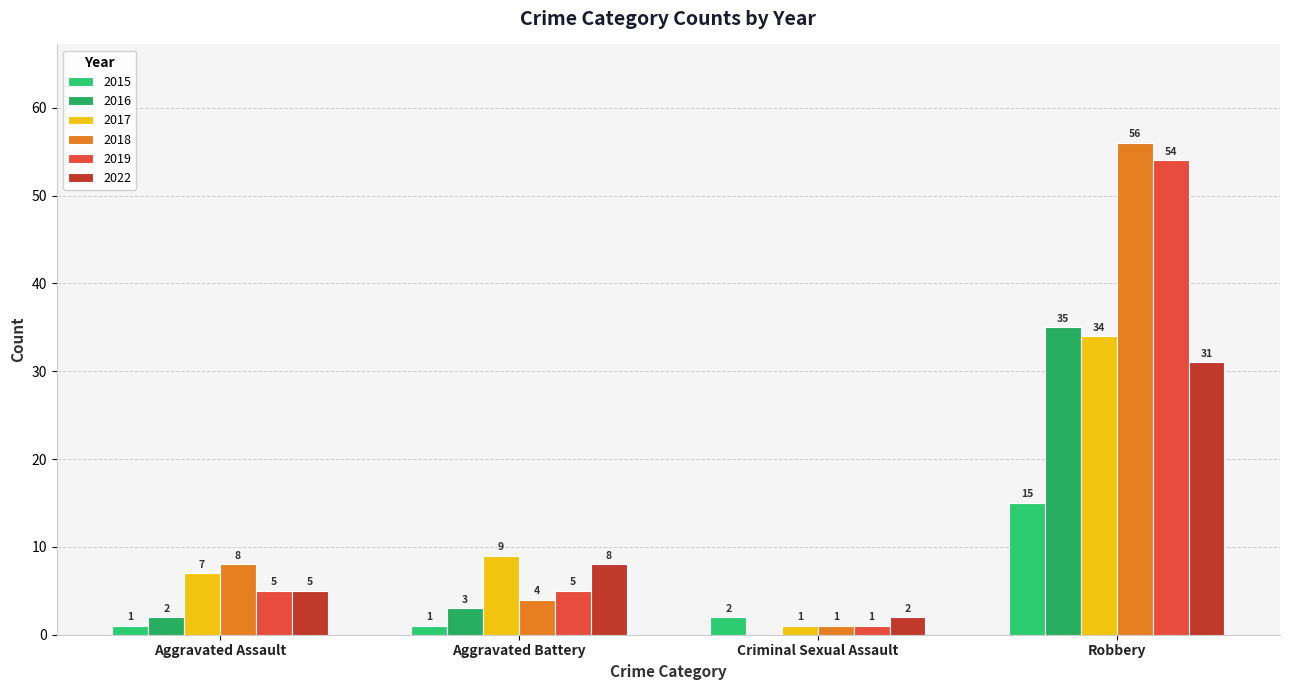

How many series are shown in this chart?

6